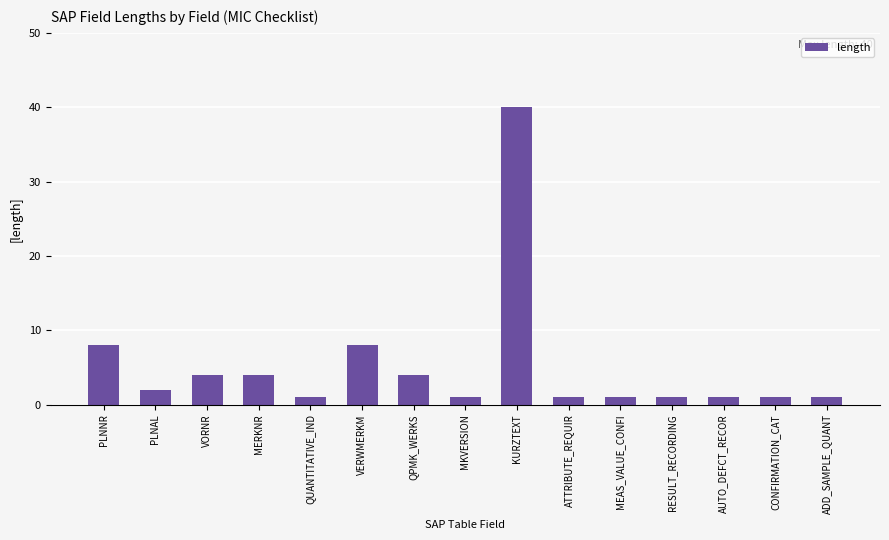

Which has a higher value, RESULT_RECORDING or PLNNR?

PLNNR